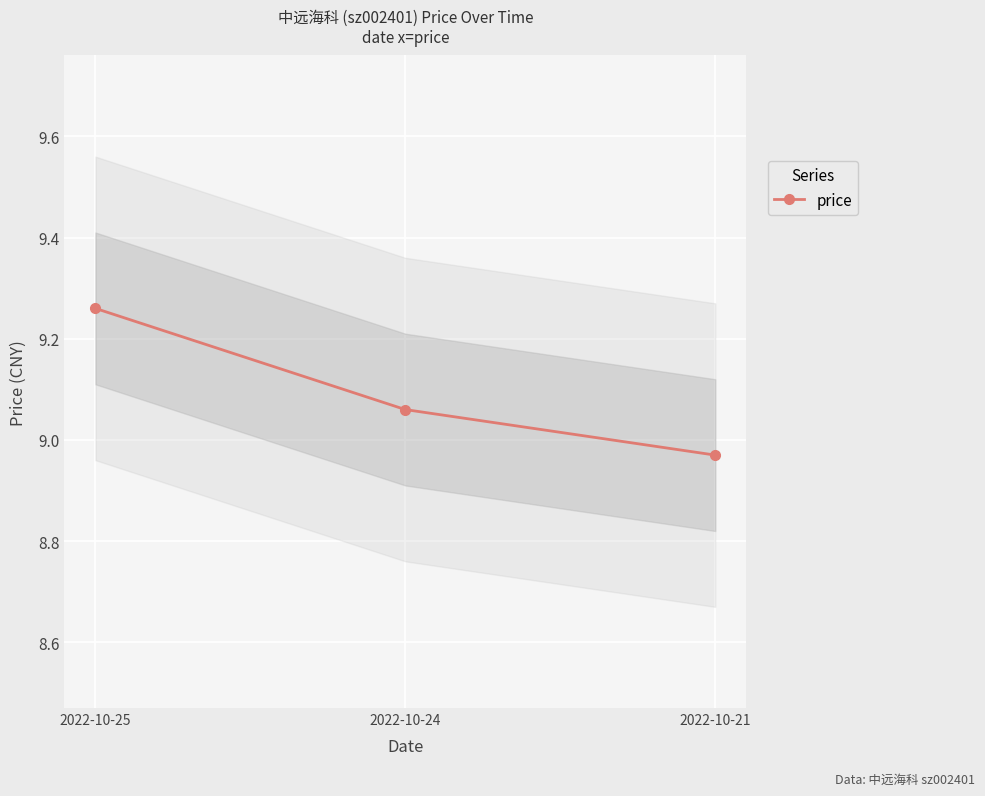

What is the maximum value shown in the chart?

9.3